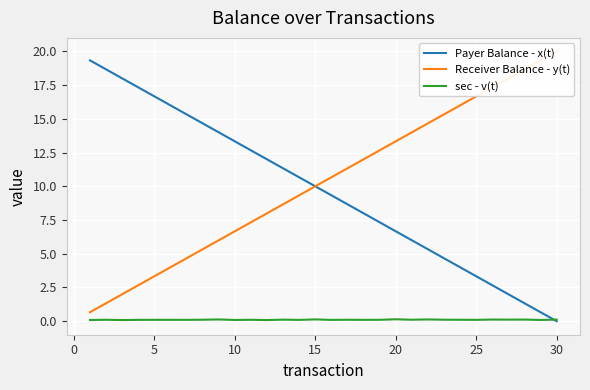

What is the average value of the sec - v(t) series?

0.1